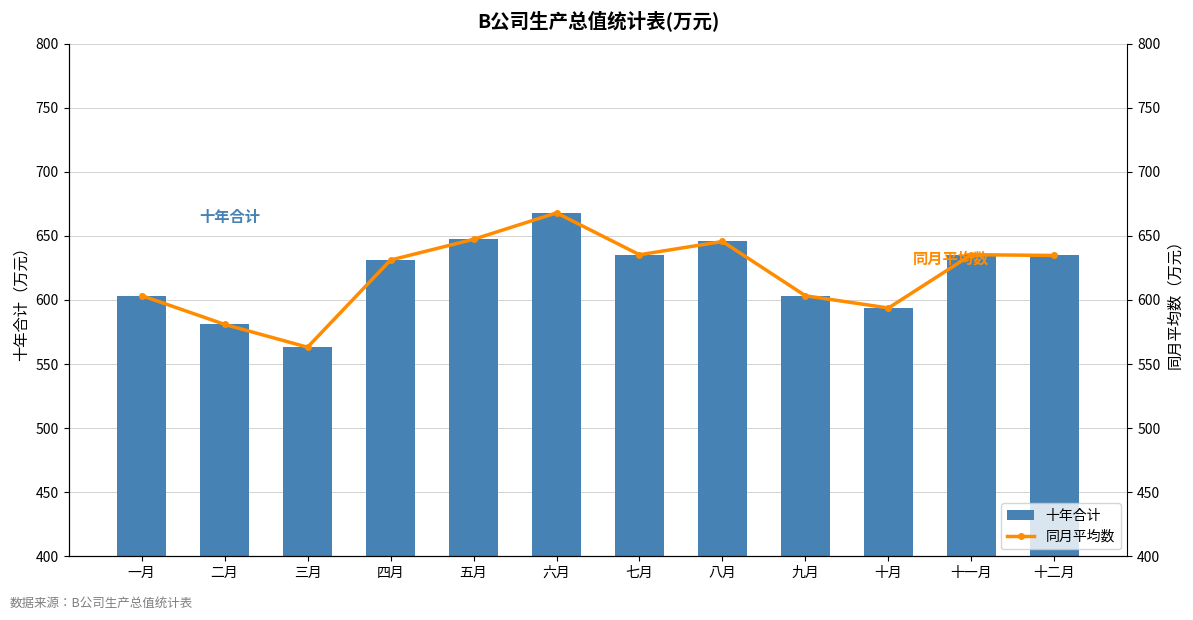

What is the maximum value for 同月平均数?

667.9